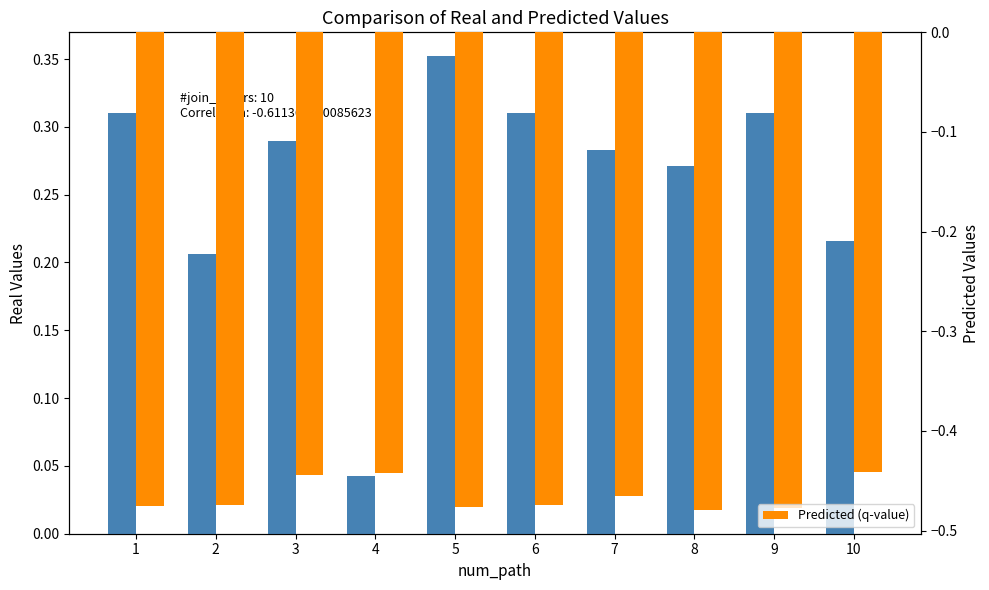

Which series changed the most between 5 and 10?

sim_best_word